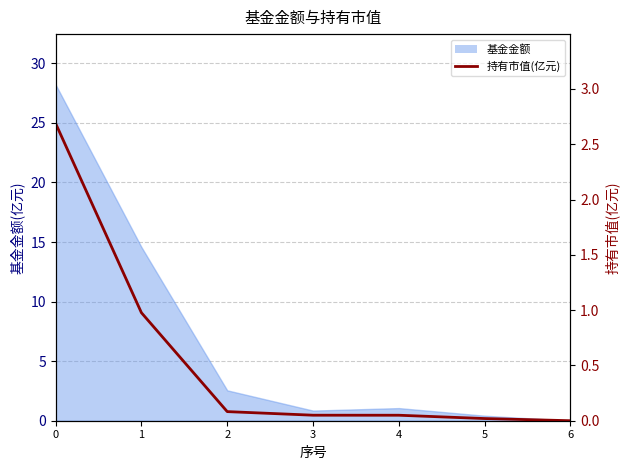

Rank the categories by value from lowest to highest.

6, 5, 4, 3, 2, 1, 0